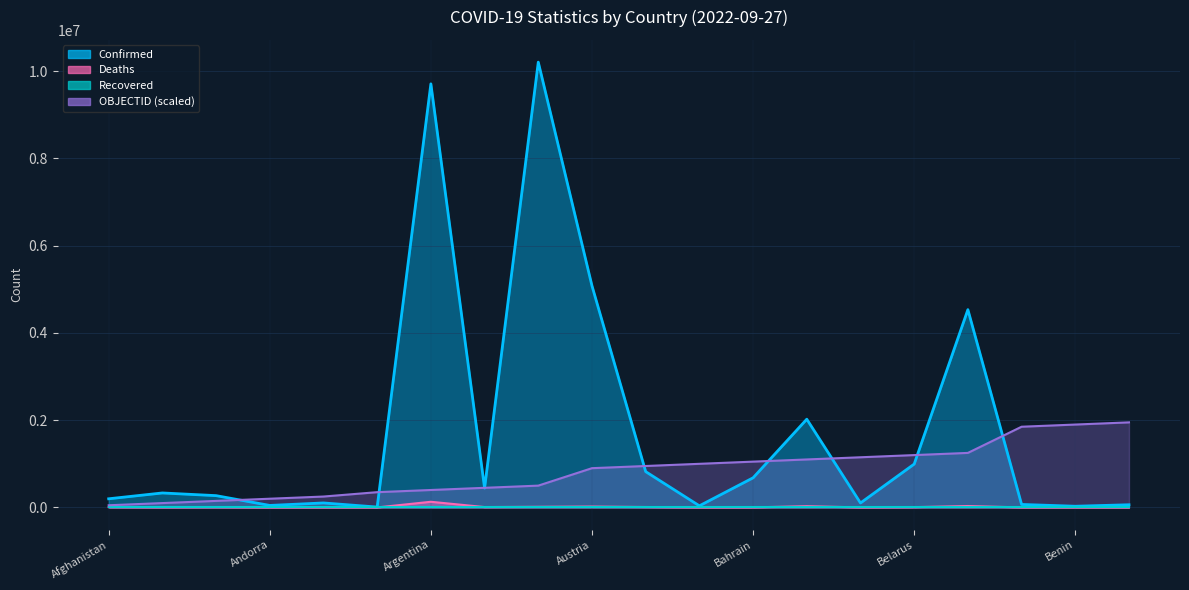

Is it true that Confirmed equals 1442647 at Austria?

False